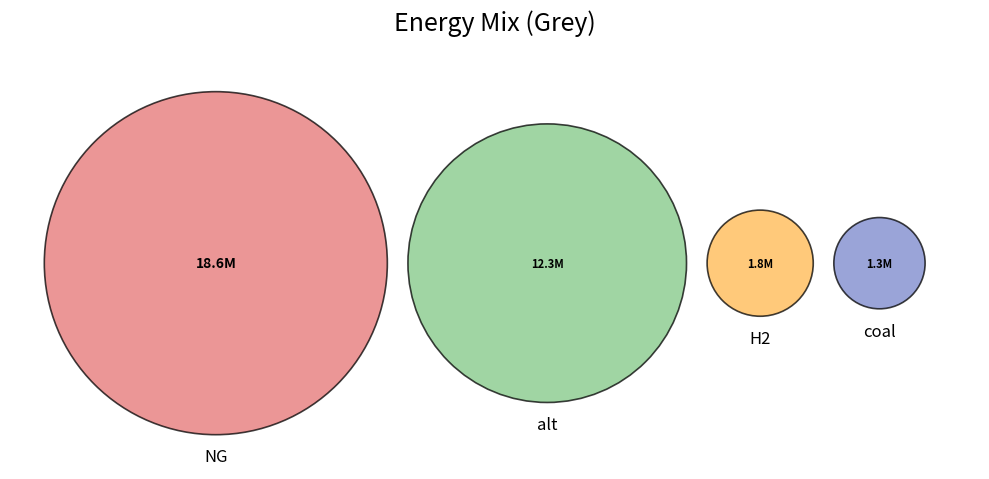

Which category has the smallest portion of the pie?

coal